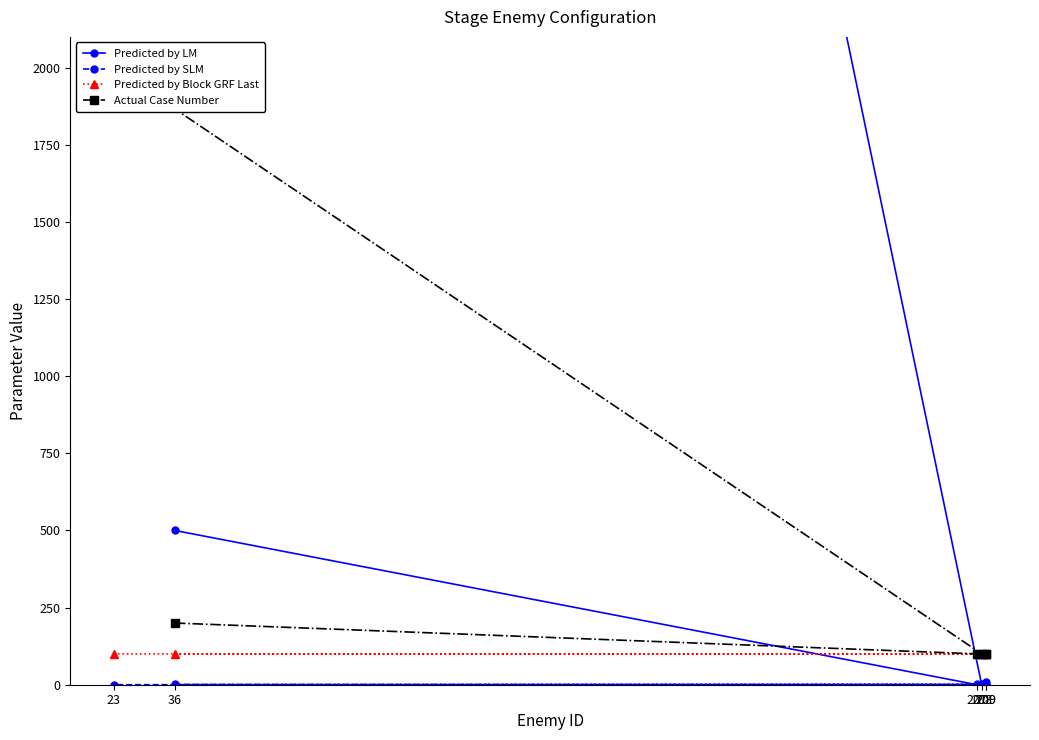

At which label does Predicted by LM reach its peak?

23